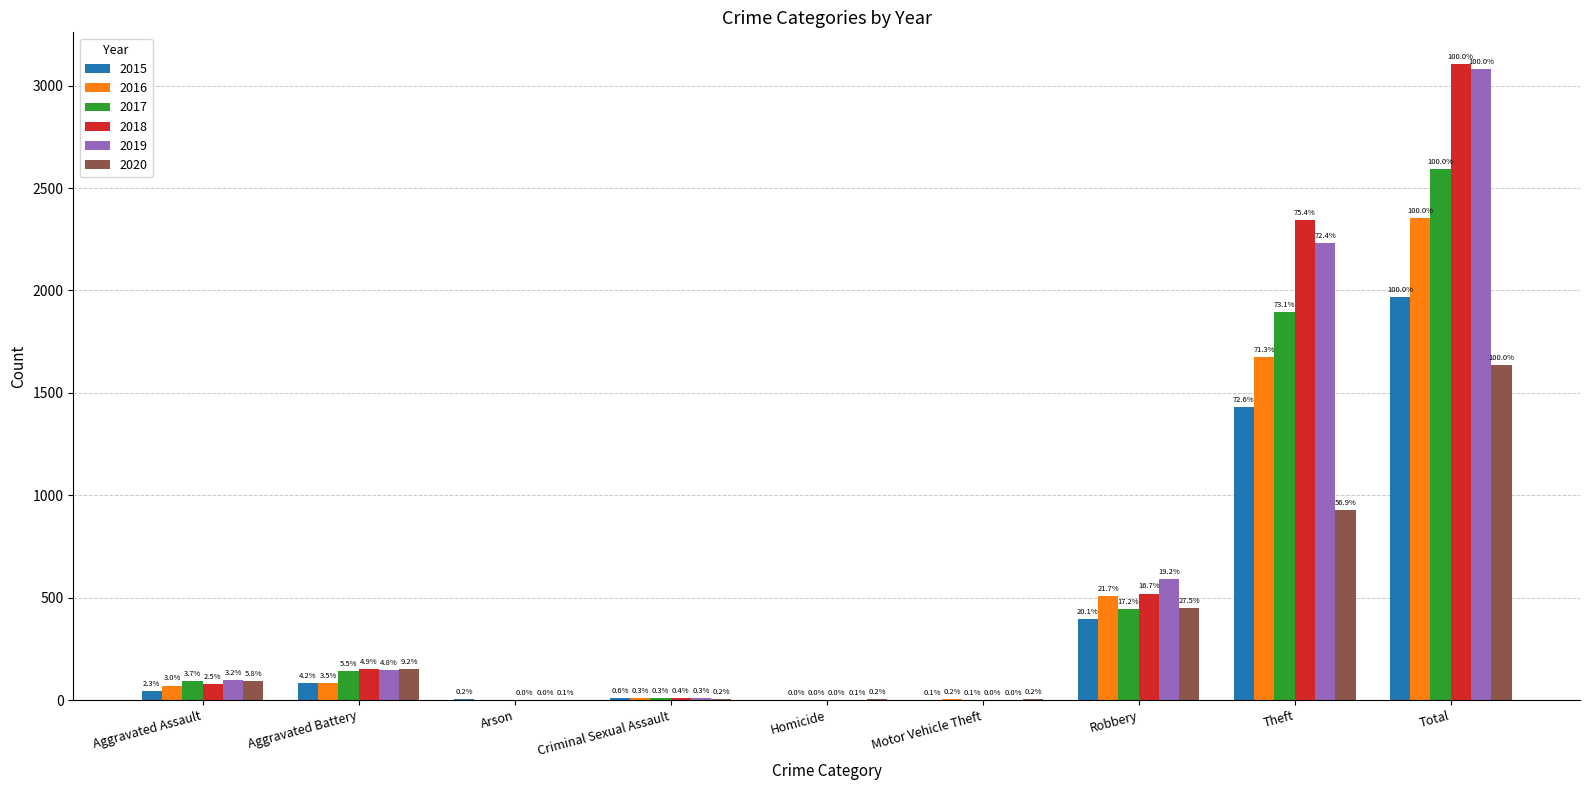

What are all the series names shown in the legend?

2015, 2016, 2017, 2018, 2019, 2020